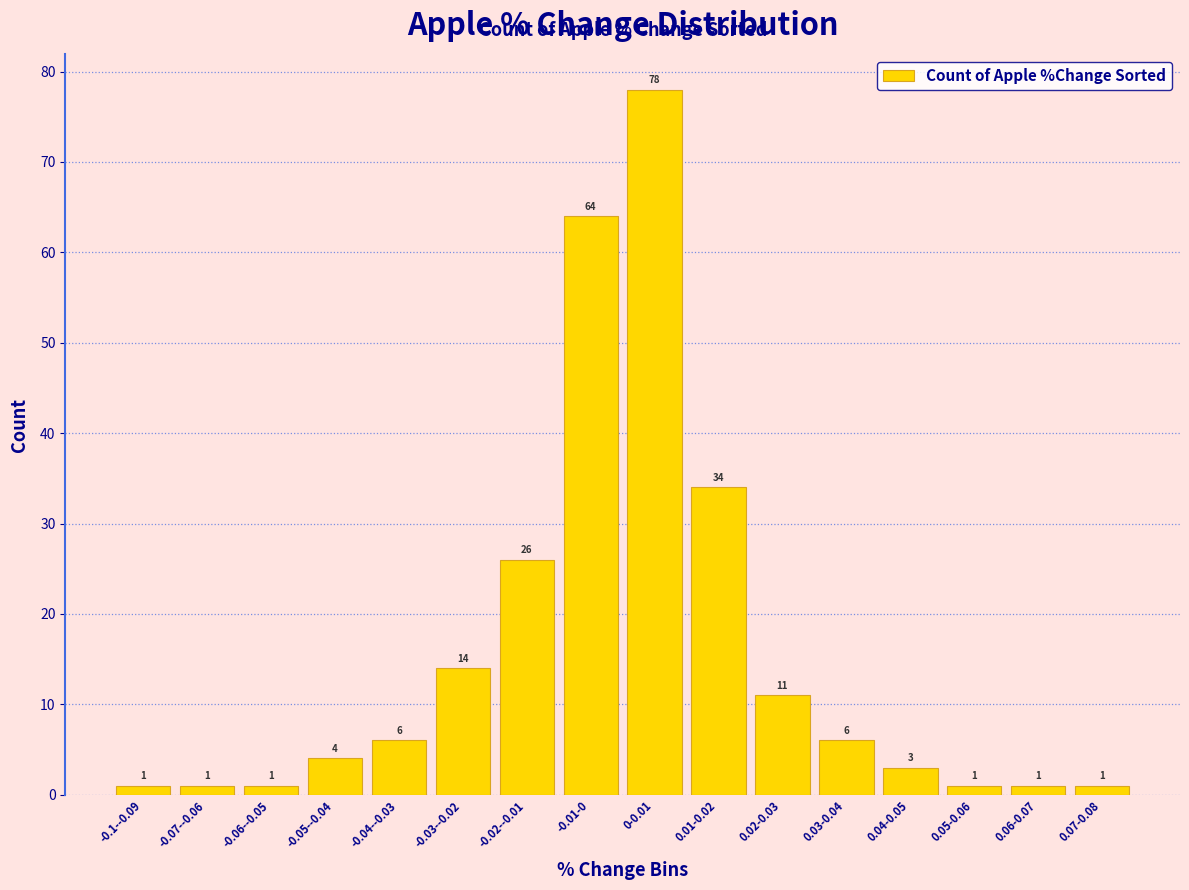

Reading left to right, transcribe all the data shown in this chart.

-0.1--0.09=1	-0.07--0.06=1	-0.06--0.05=1	-0.05--0.04=4	-0.04--0.03=6	-0.03--0.02=14	-0.02--0.01=26	-0.01-0=64	0-0.01=78	0.01-0.02=34	0.02-0.03=11	0.03-0.04=6	0.04-0.05=3	0.05-0.06=1	0.06-0.07=1	0.07-0.08=1